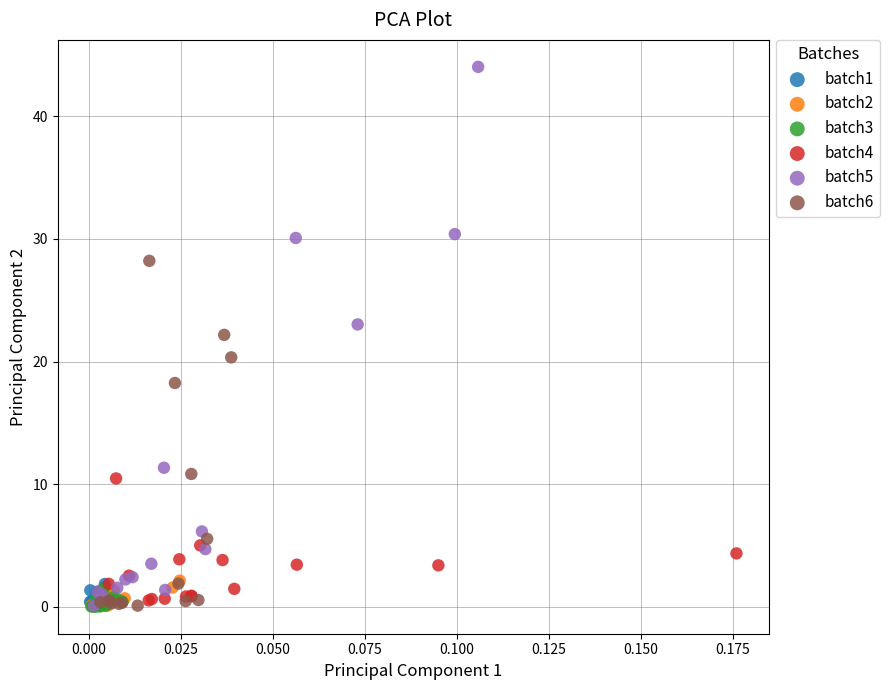

Which series has the largest Y range (max minus min)?

batch5